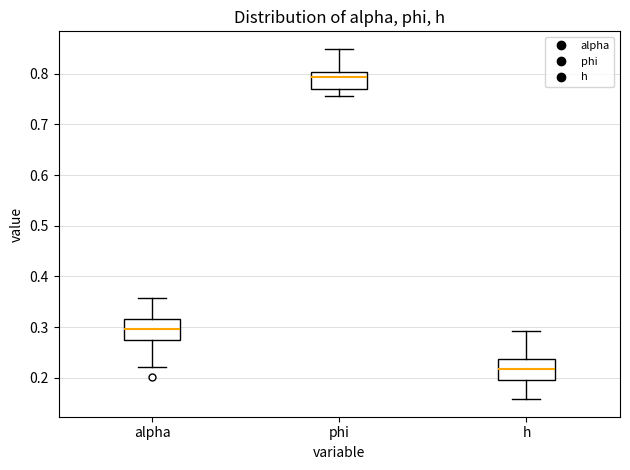

Which box has the highest median line?

phi